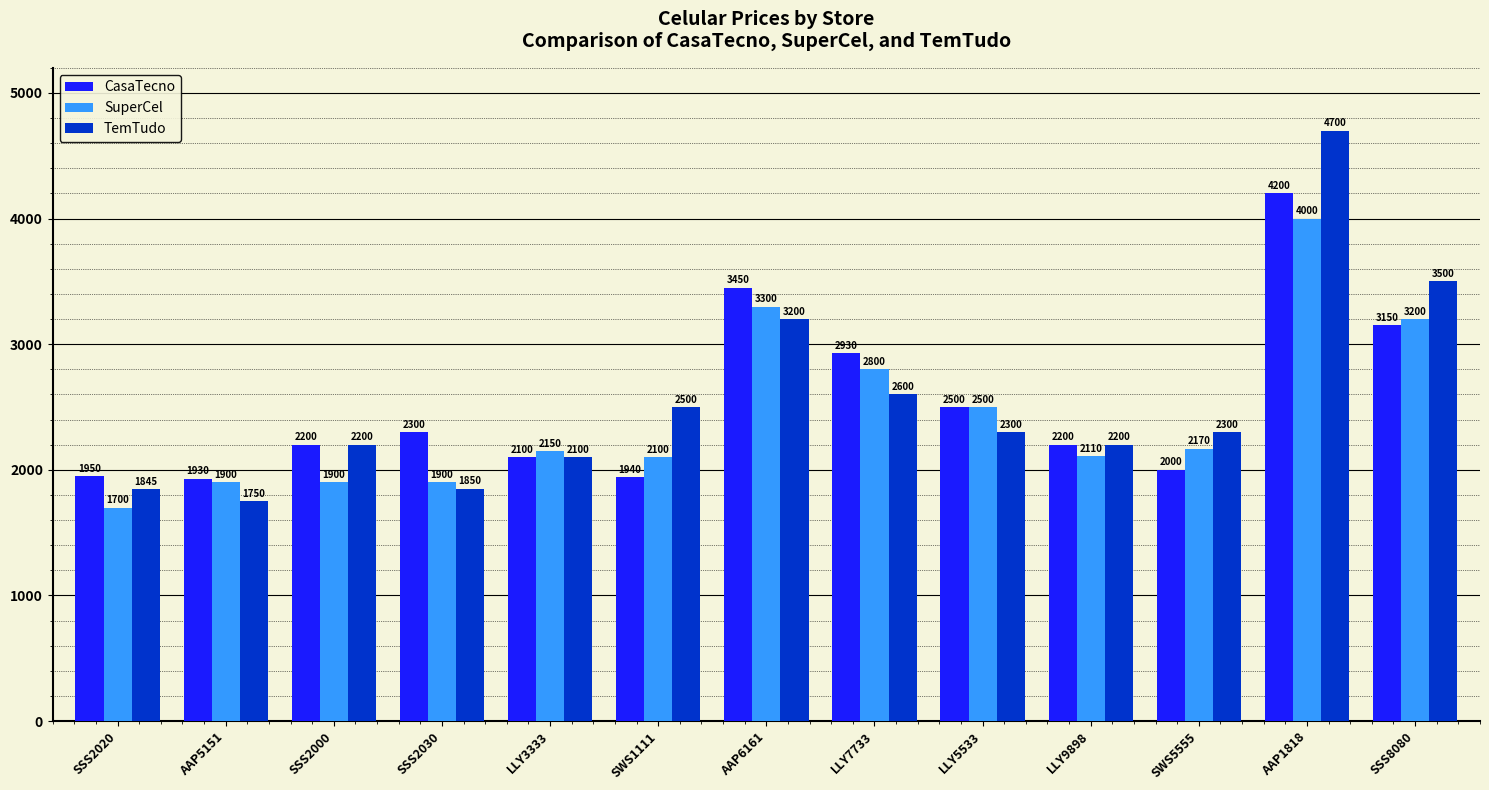

At which category does the chart reach its peak across all series?

AAP1818